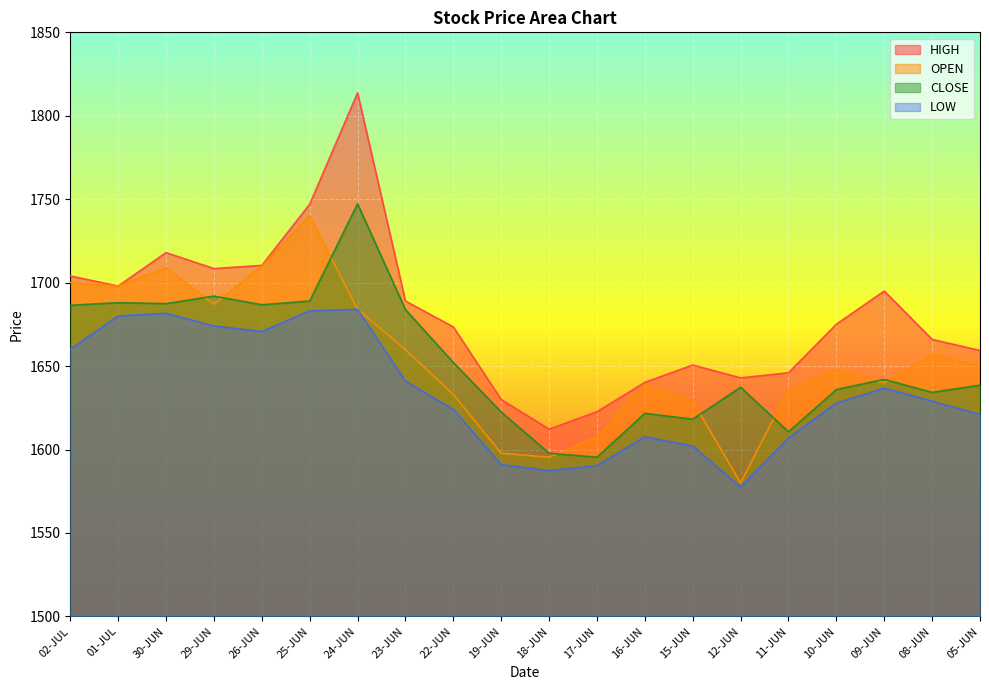

At how many categories does at least one series exceed 1654?

13